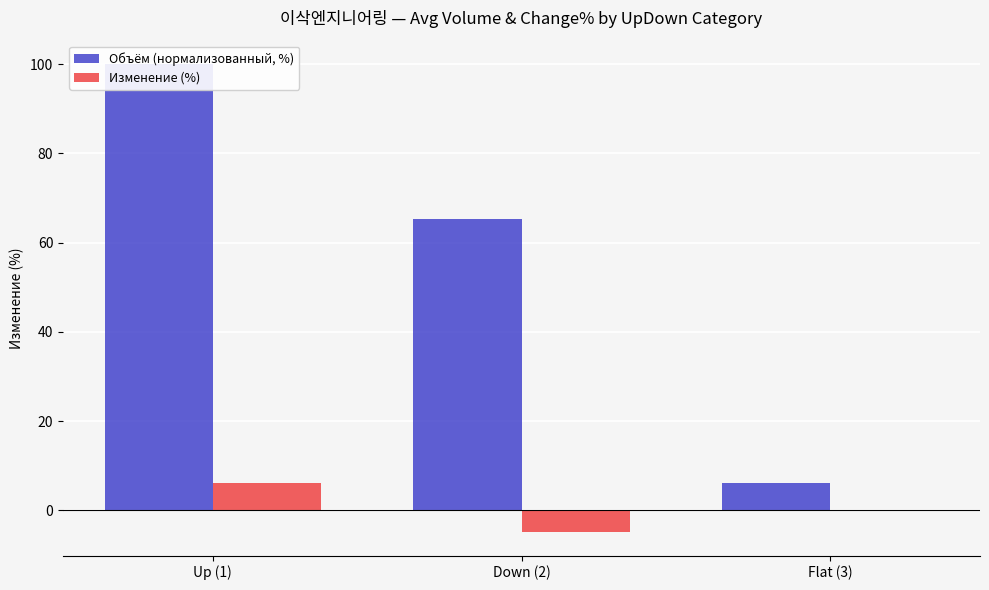

At which label is Объём (нормализованный, %) closest to 53?

Down (2)